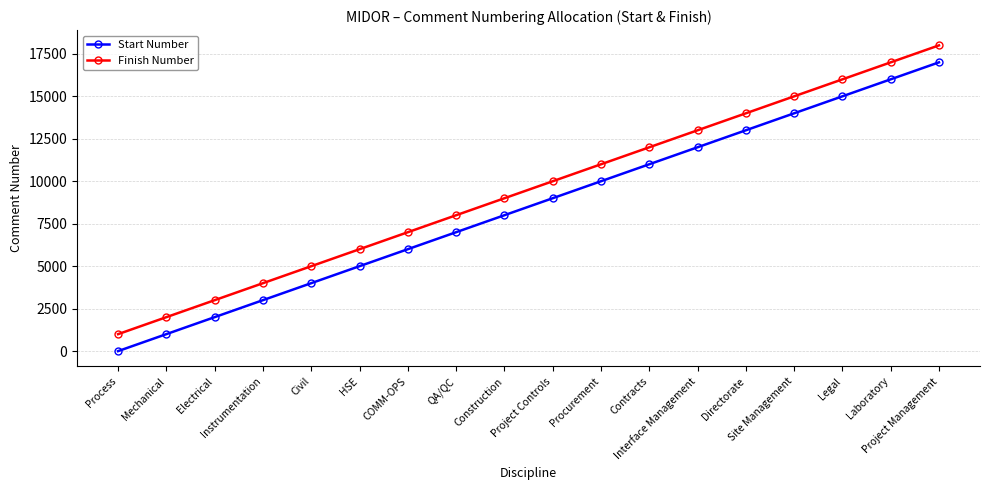

True or false: Finish Number has more than 1 interior local peaks.

False